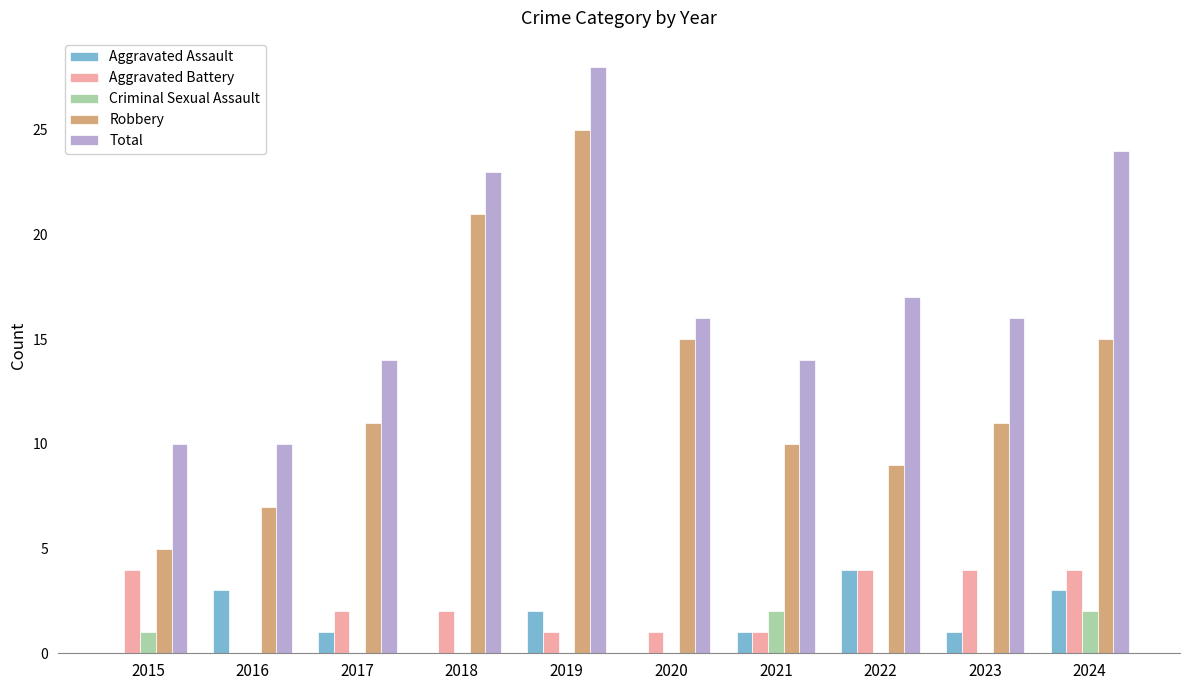

Which series has the largest total across all categories?

Total